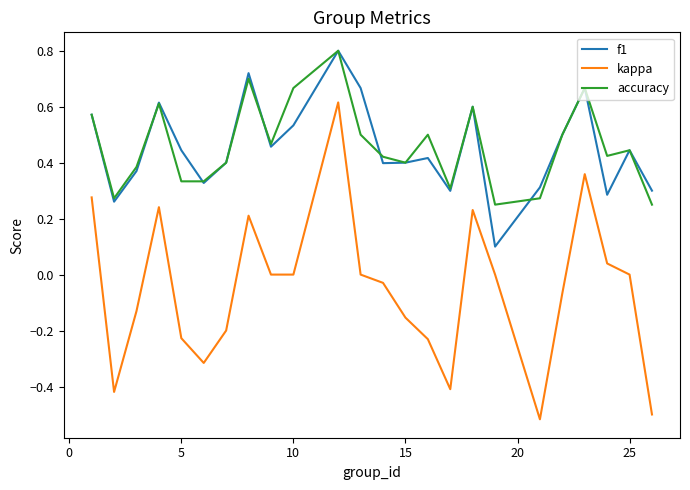

Which series has the widest spread of values?

kappa